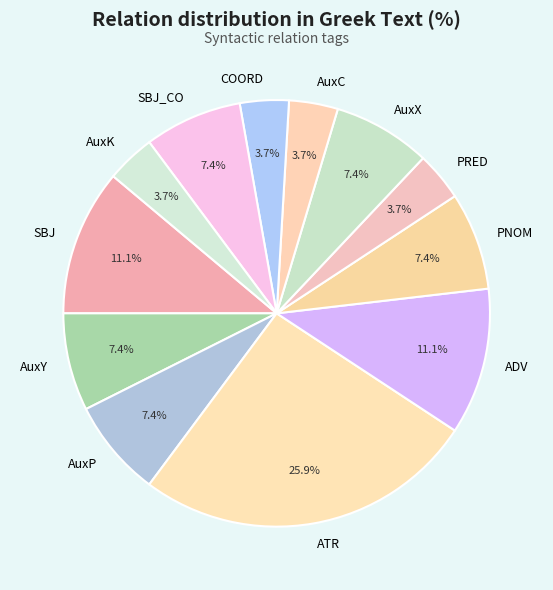

Between COORD and SBJ, which is larger?

SBJ